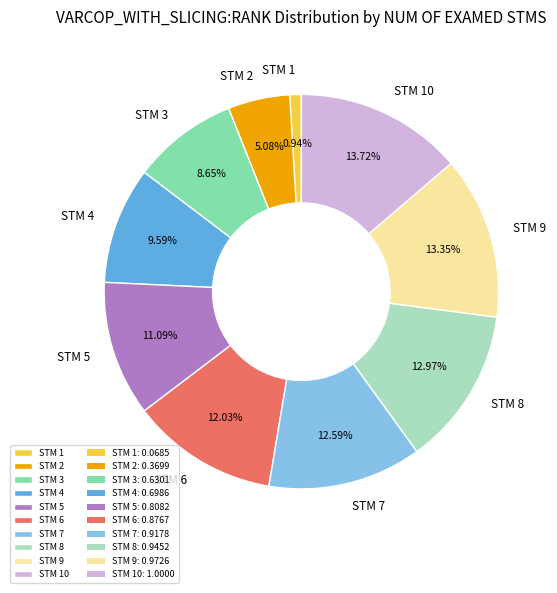

Between STM 9 and STM 2, which is larger?

STM 9